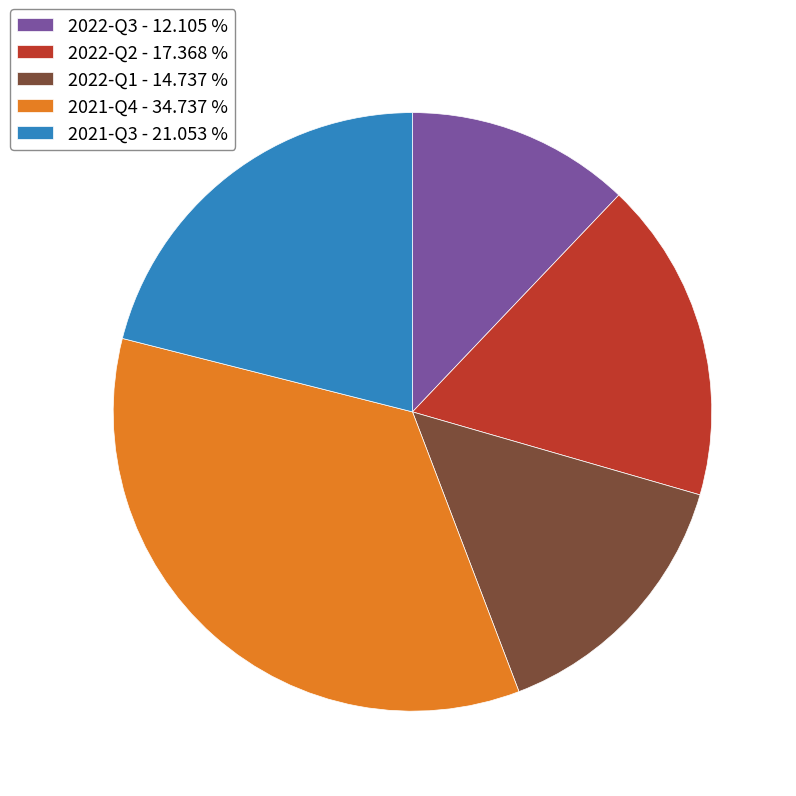

Which has a higher value, 2021-Q4 - 34.737 % or 2022-Q2 - 17.368 %?

2021-Q4 - 34.737 %